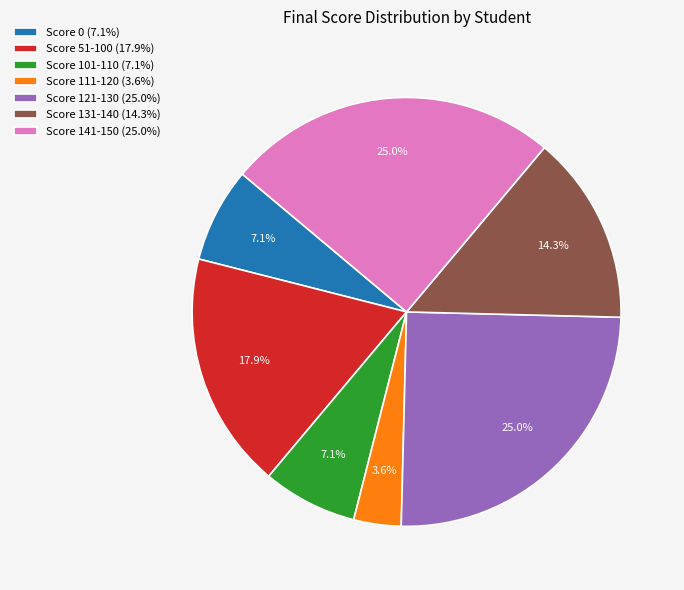

Which slice is the smallest?

Score 111-120 (3.6%)